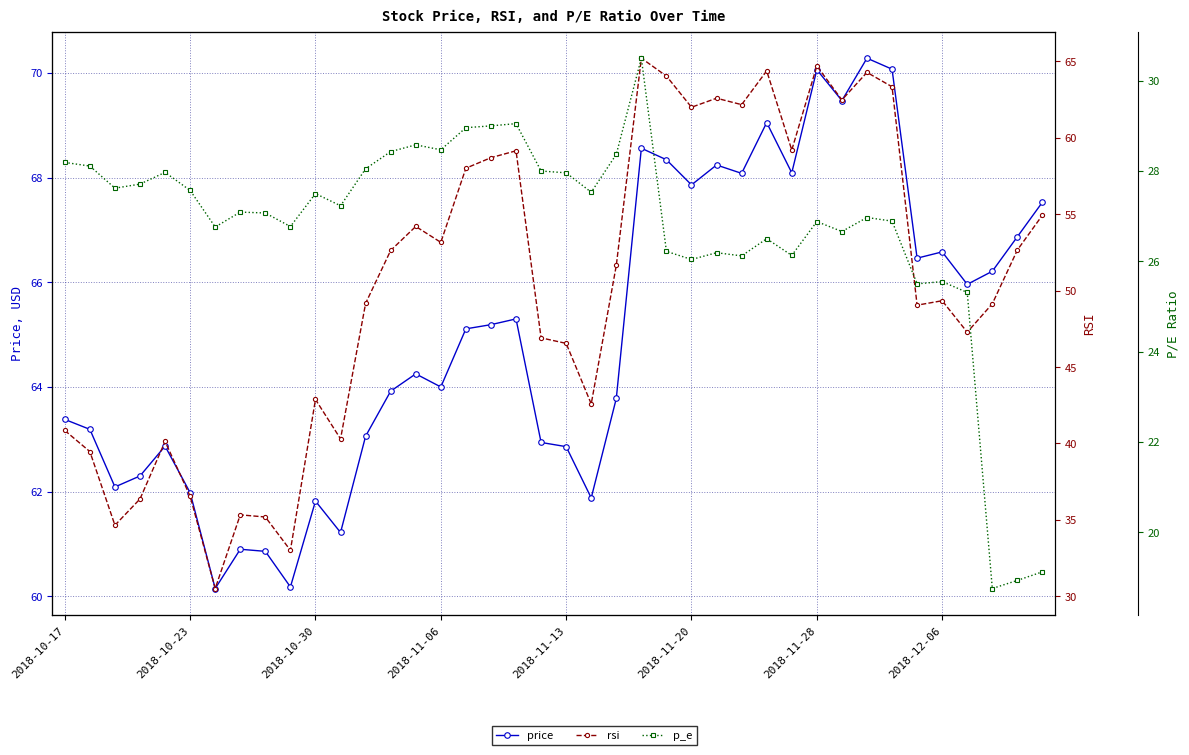

Rank the series at 30 from highest to lowest value.

price, rsi, p_e